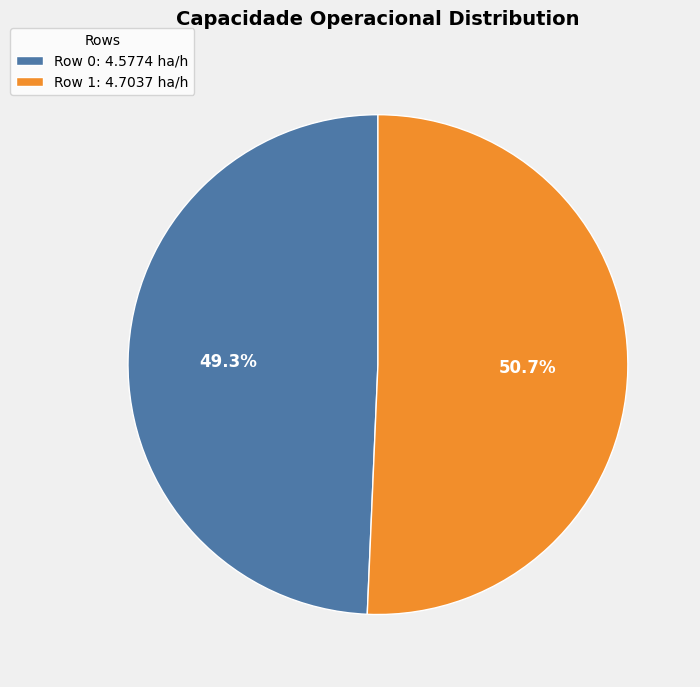

Combined, do Row 1 and Row 0 account for over 50%?

Yes